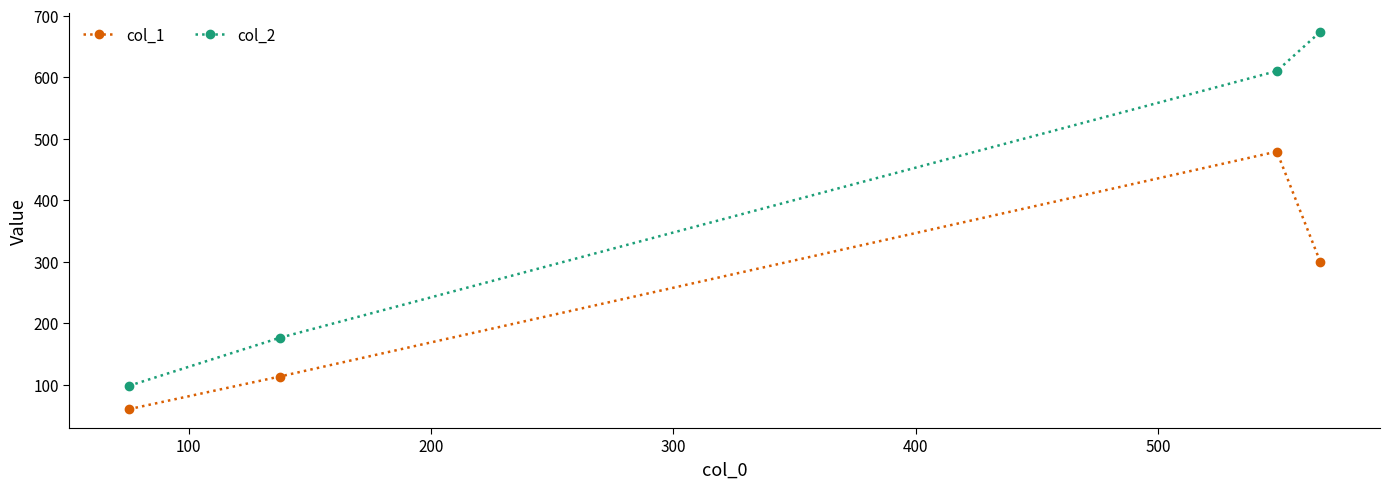

What is the sum of all col_2 values?

1558